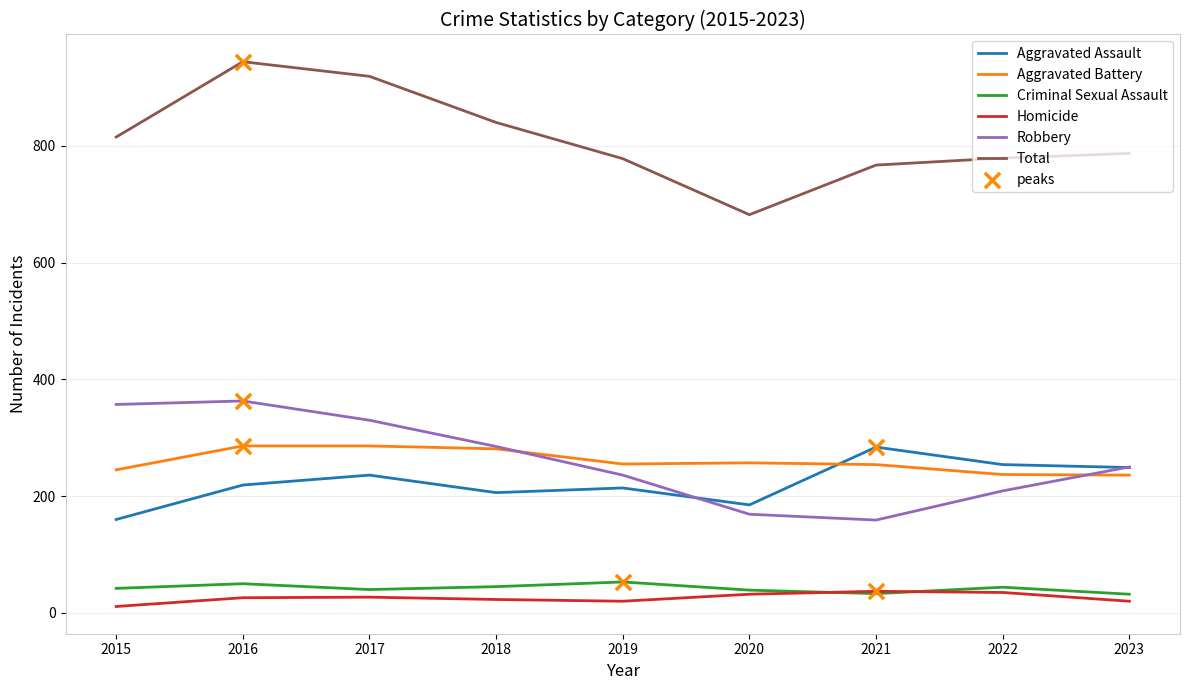

At which category is the sum across all series the highest?

2016